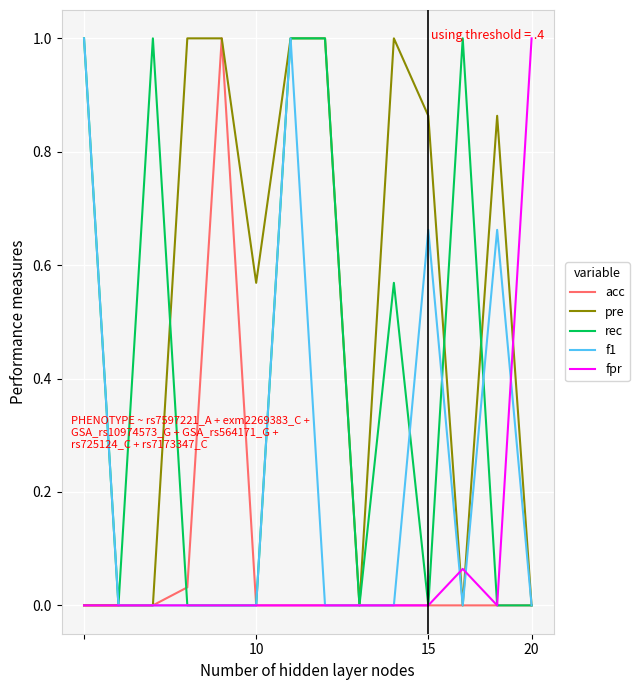

Which series has the largest total across all categories?

pre